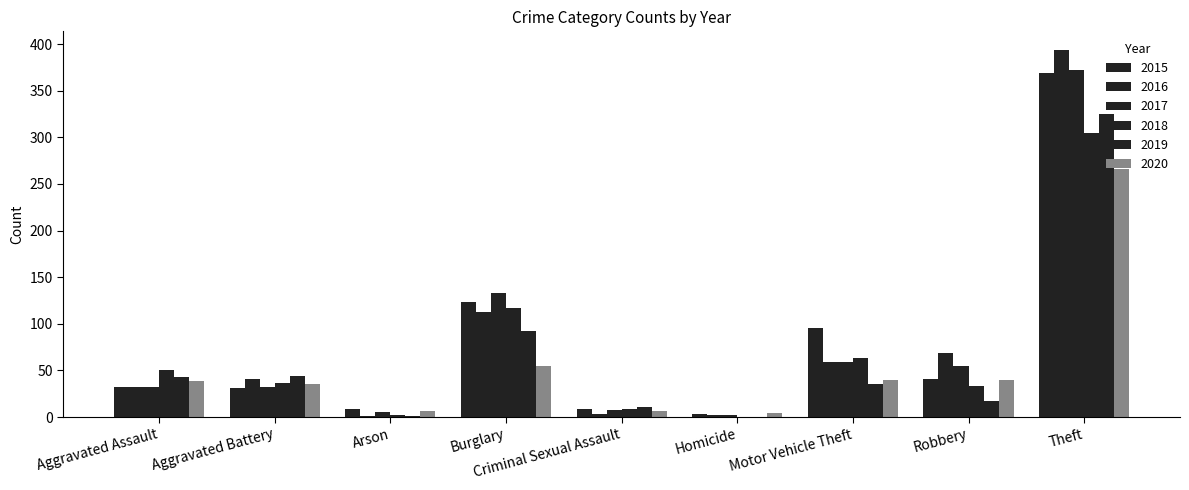

Which series has the widest spread of values?

2016